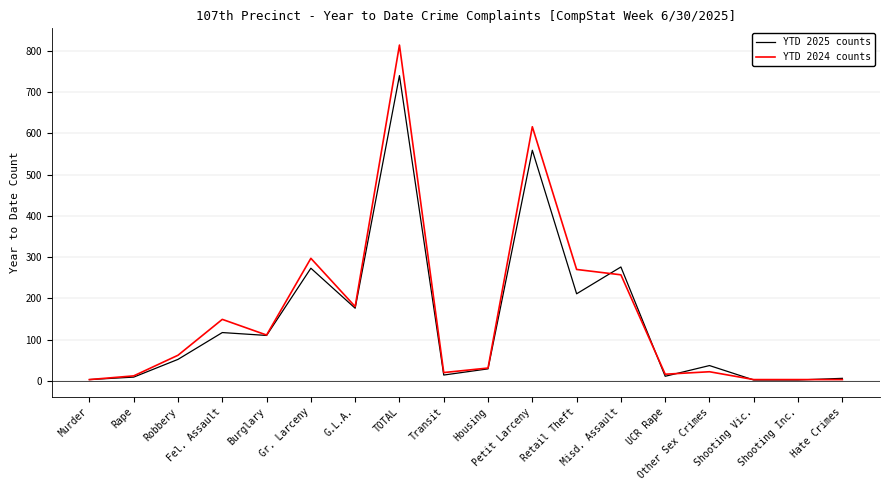

Is the value of YTD 2024 counts at Robbery greater than the value of YTD 2025 counts at Fel. Assault?

No